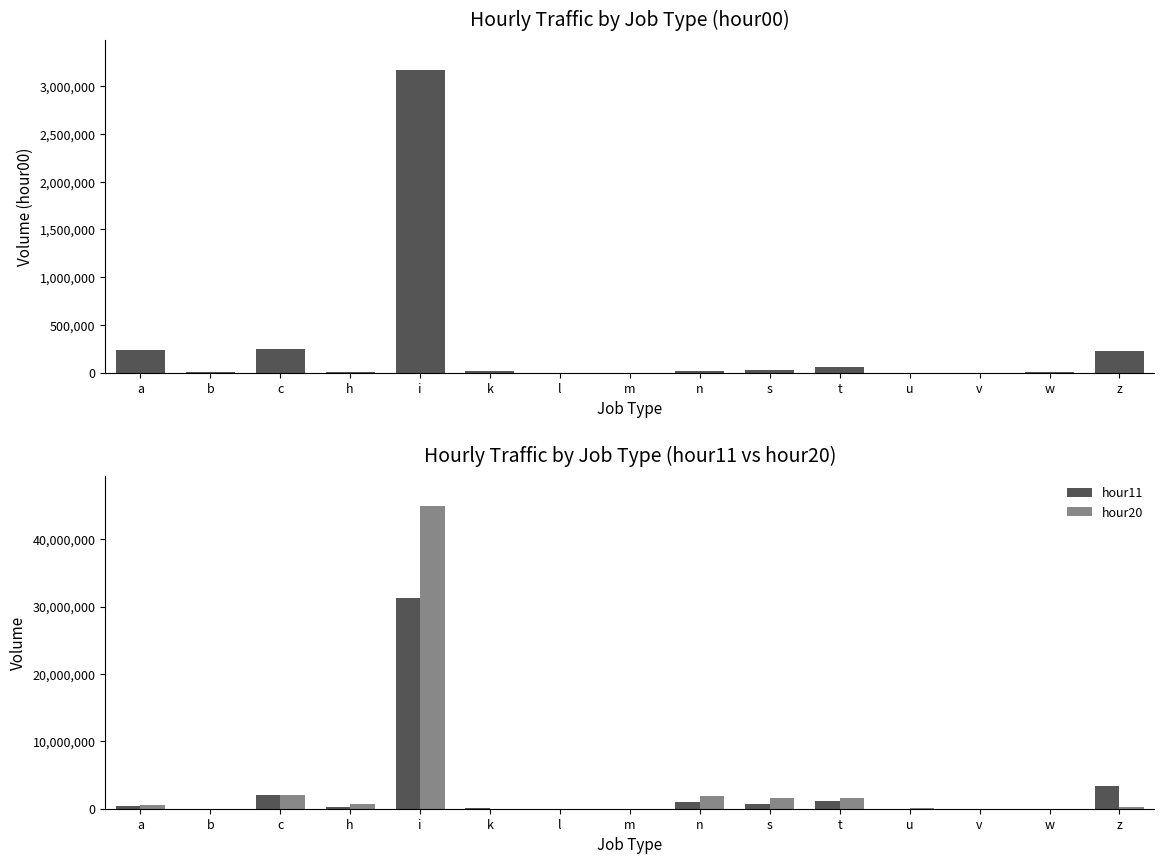

Which category has the lowest value across all series?

l